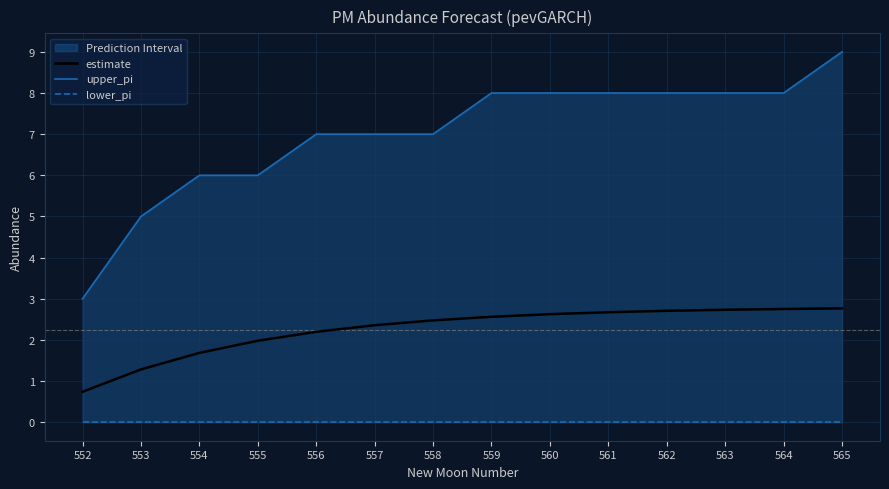

Rank the categories by lower_pi value from lowest to highest.

552, 553, 554, 555, 556, 557, 558, 559, 560, 561, 562, 563, 564, 565